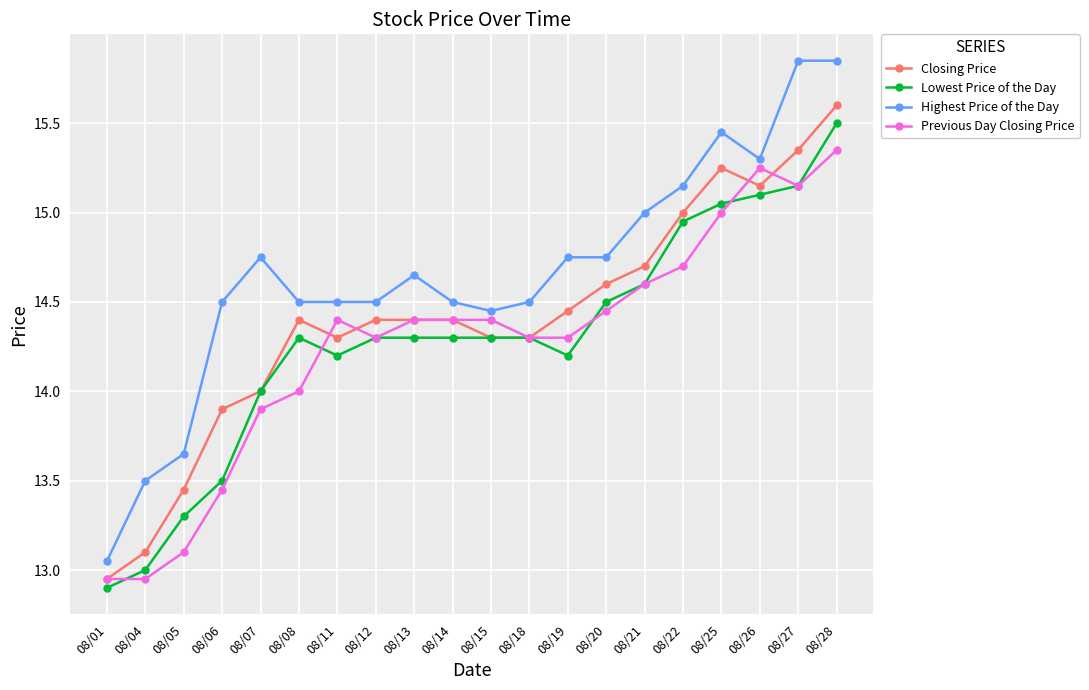

True or false: Lowest Price of the Day and Highest Price of the Day cross at least once.

False